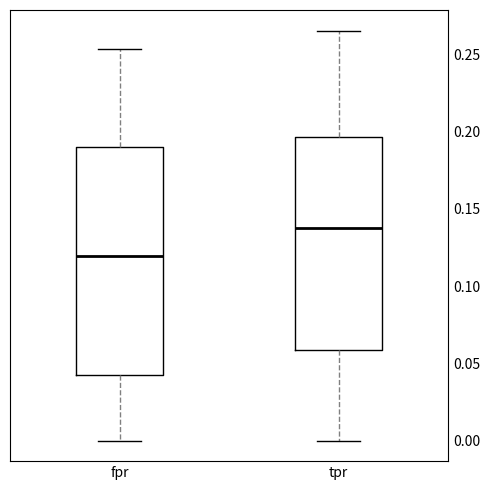

Which box is the tallest, from its lower edge to its upper edge?

fpr